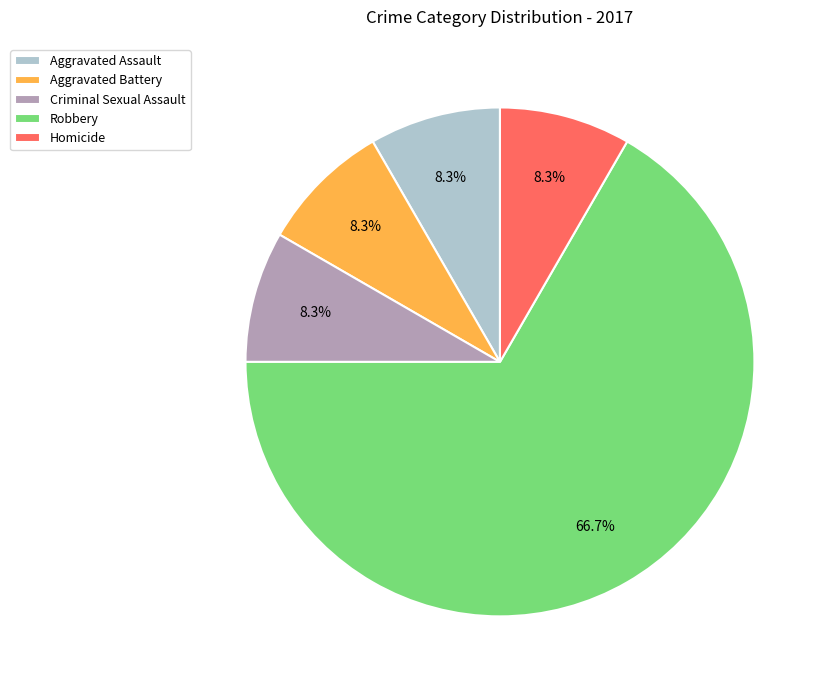

Does Criminal Sexual Assault represent more than half of the total?

No